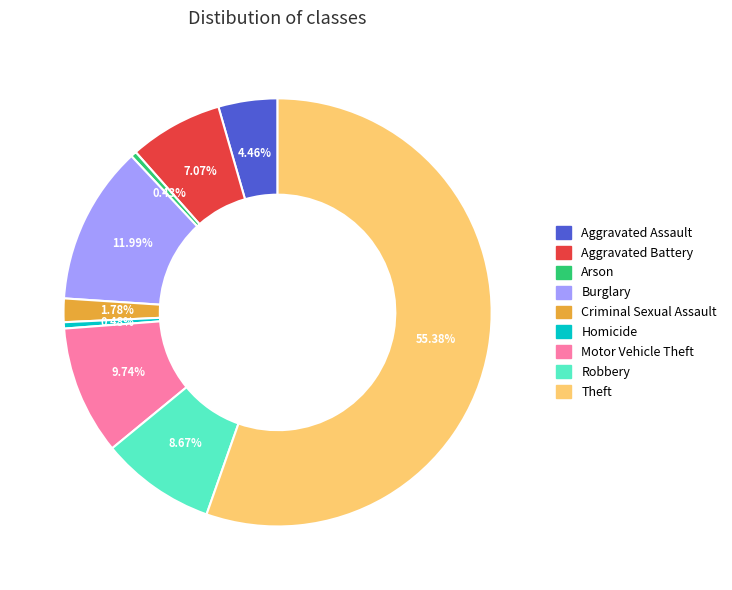

Count the number of slices in the pie.

9